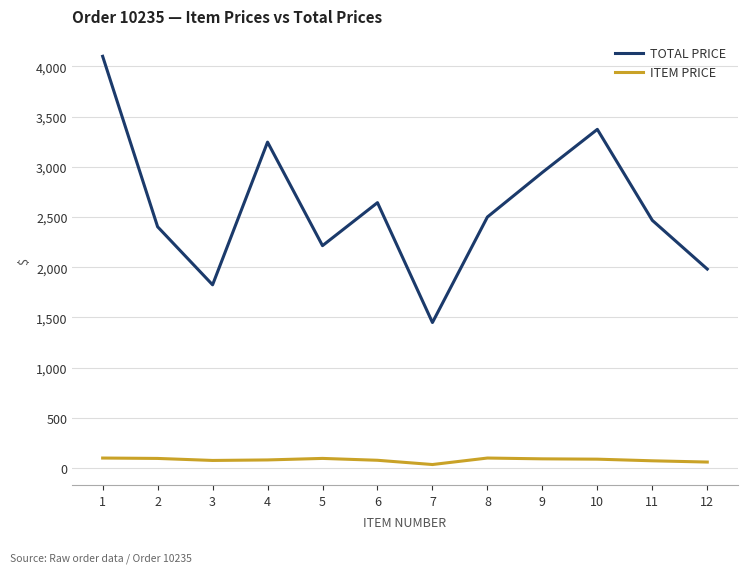

Which series has the largest range (max minus min)?

TOTAL PRICE